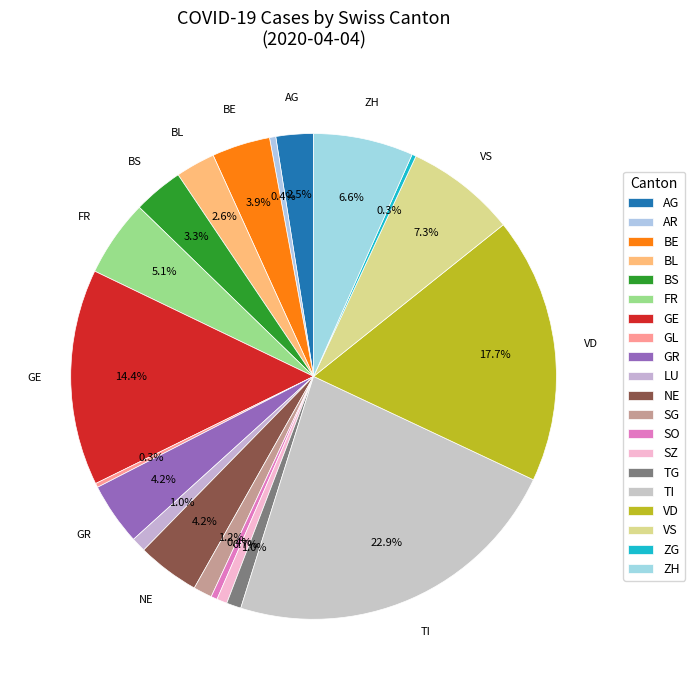

Is there a majority slice in this chart?

No